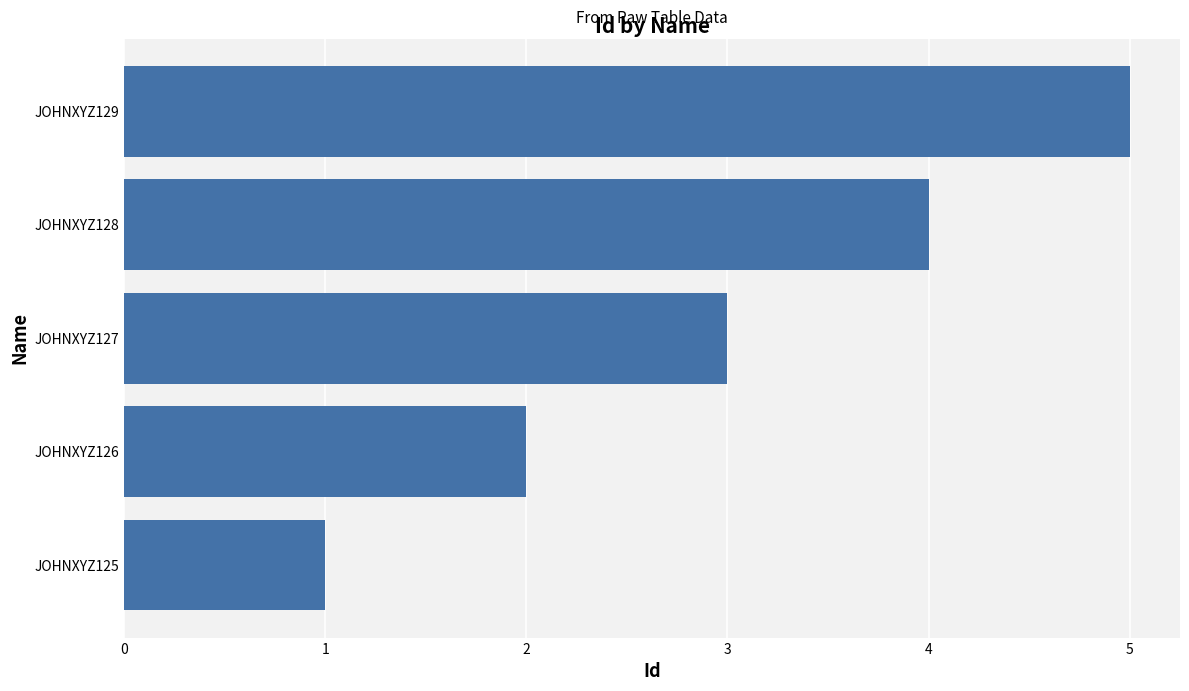

What is the difference between the maximum and minimum values?

4